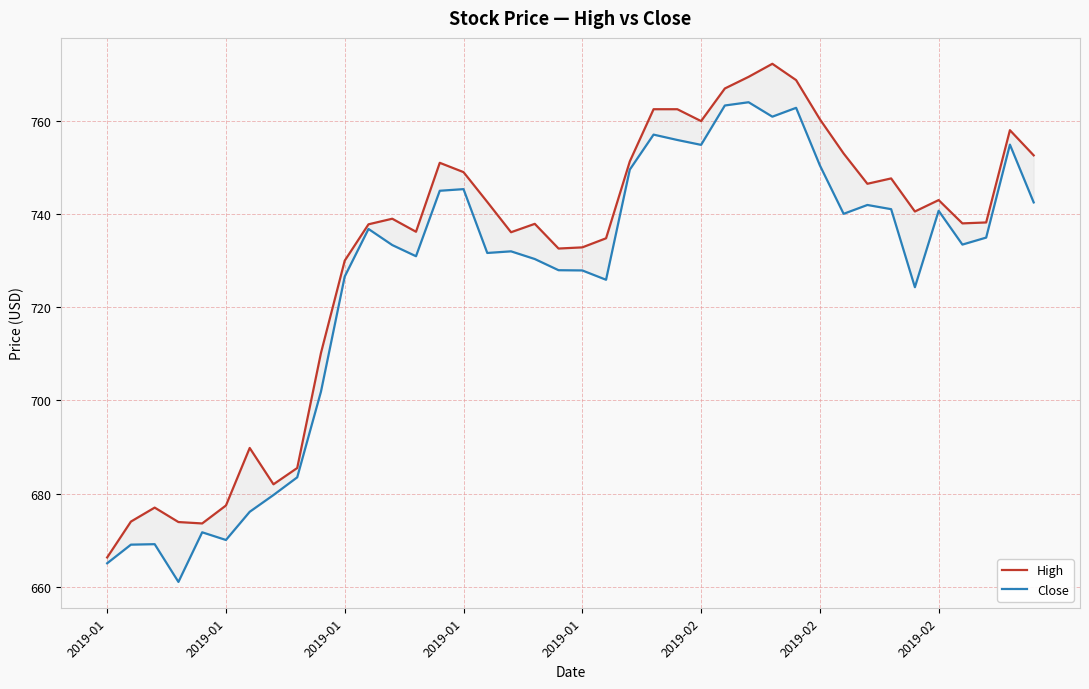

How many lines are shown in the chart?

2